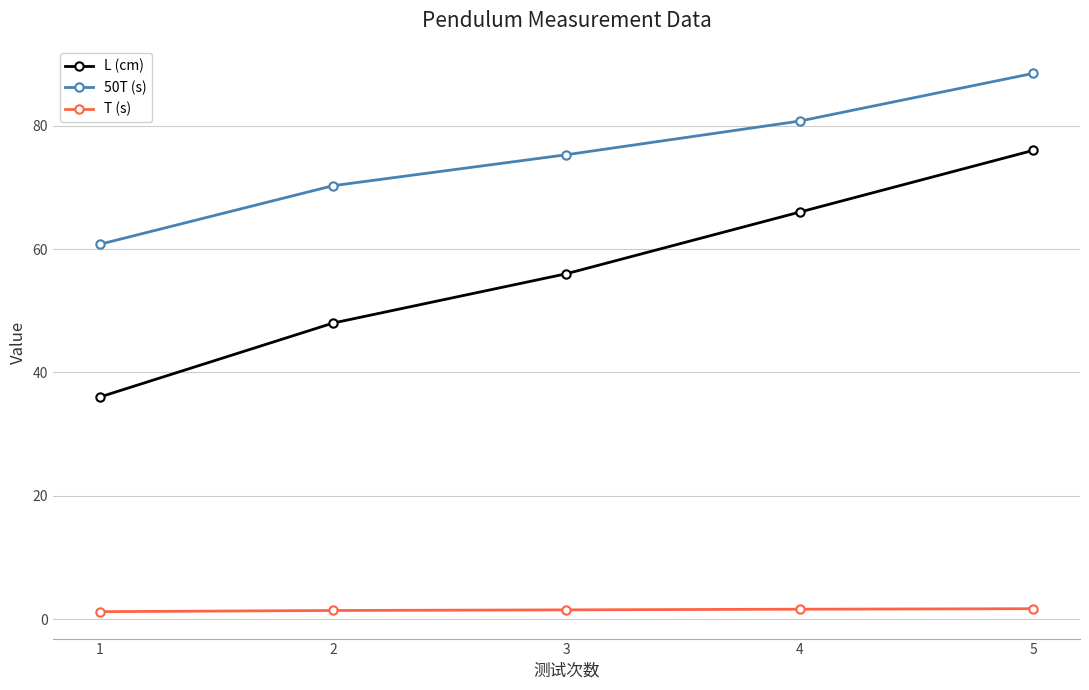

Count the number of categories in the chart.

5